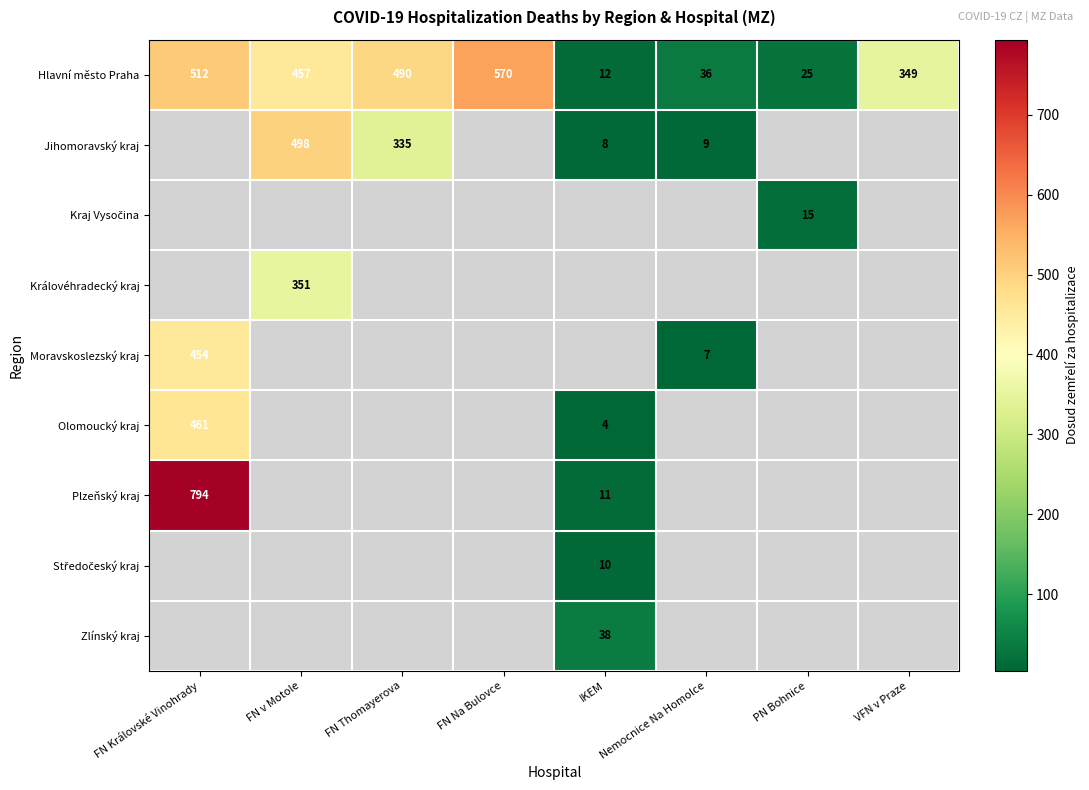

The value of Jihomoravský kraj at FN v Motole is 755. True or false?

False